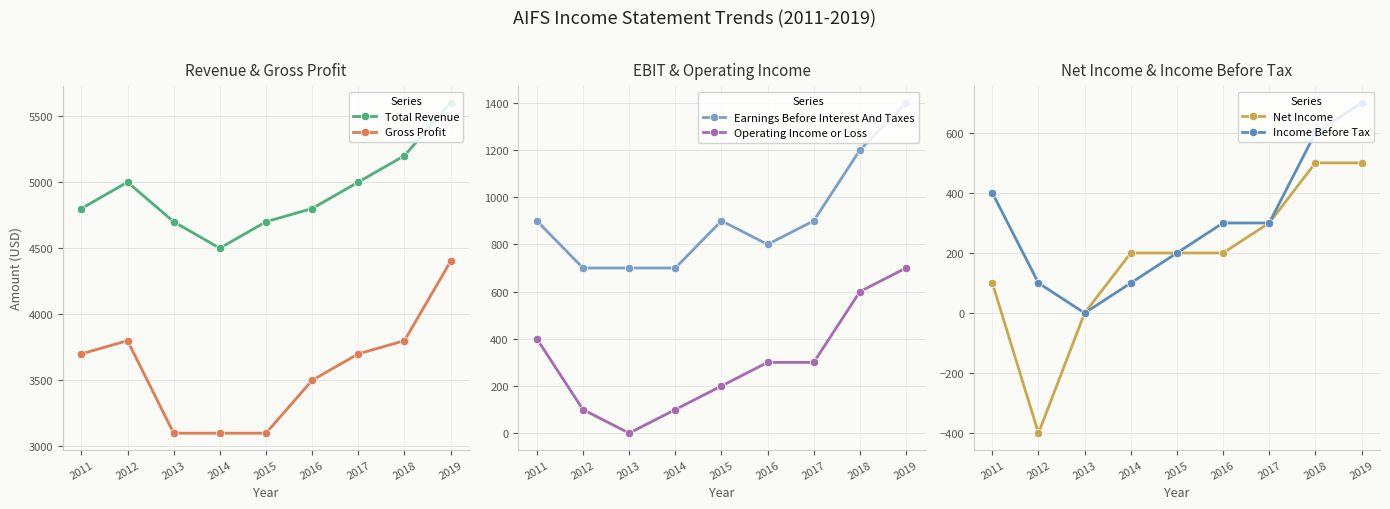

What is the difference between the maximum and minimum values in the Earnings Before Interest And Taxes series?

700